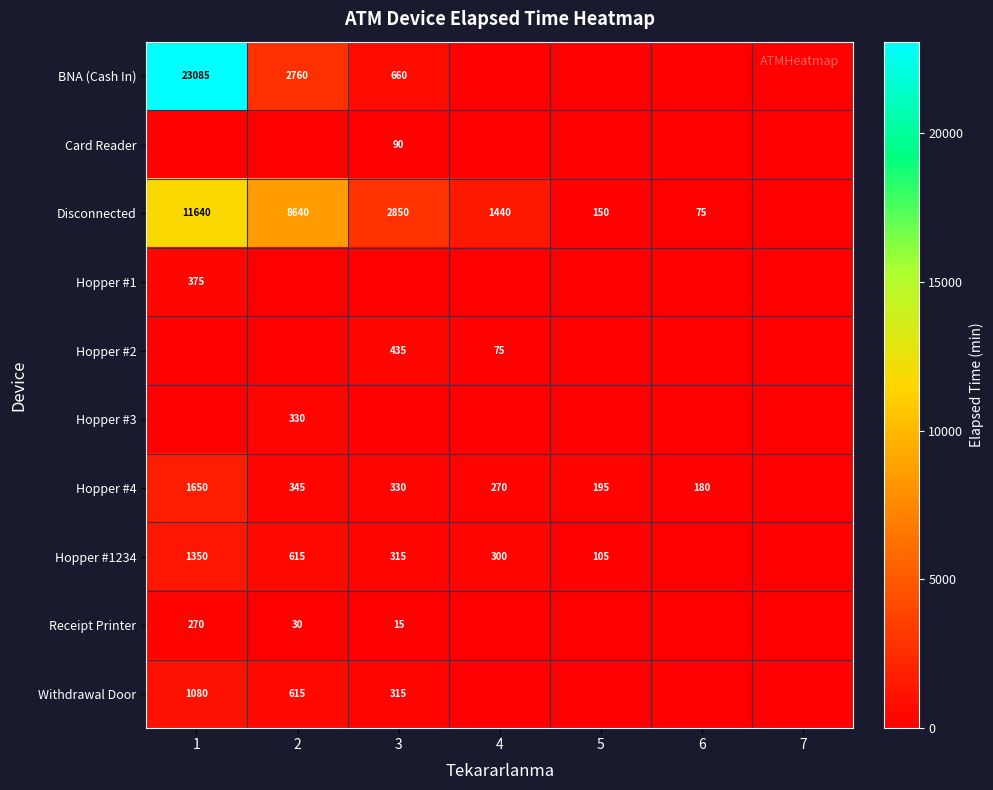

The value of Hopper #1234 at 5 is 50. True or false?

False